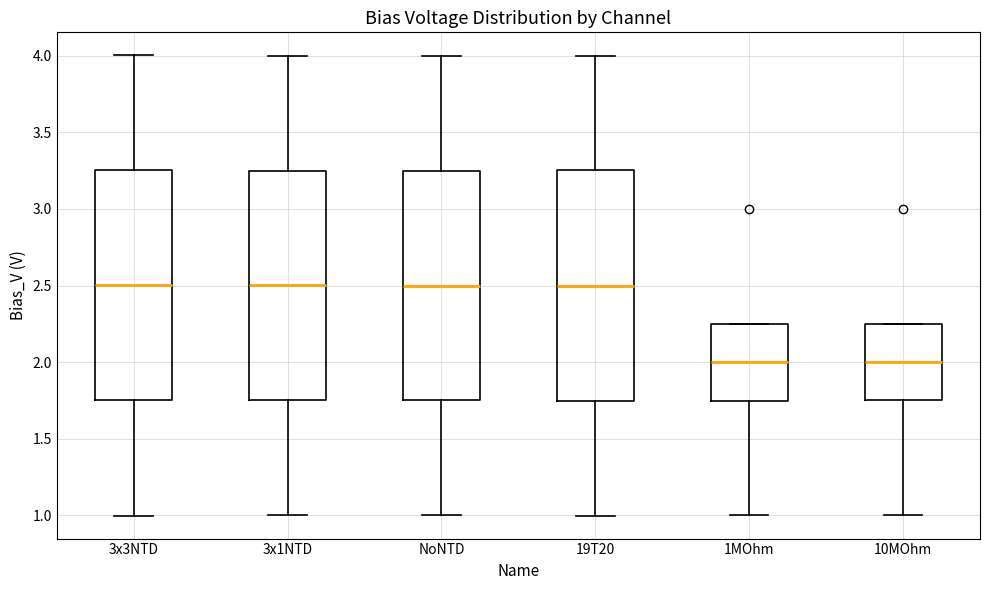

Reading left to right, transcribe this box plot: for each box, give where its median line is, the range the box spans, and where its two whiskers end, as read against the y-axis. The values are not printed on the chart, so give them approximately, as read against the axis.

3x3NTD: median 2.50, box 1.75 to 3.25, whiskers 1.00 to 4.00
3x1NTD: median 2.50, box 1.75 to 3.25, whiskers 1.00 to 4.00
NoNTD: median 2.50, box 1.75 to 3.25, whiskers 1.00 to 4.00
19T20: median 2.50, box 1.75 to 3.25, whiskers 1.00 to 4.00
1MOhm: median 2.00, box 1.75 to 2.25, whiskers 1.00 to 2.25
10MOhm: median 2.00, box 1.75 to 2.25, whiskers 1.00 to 2.25